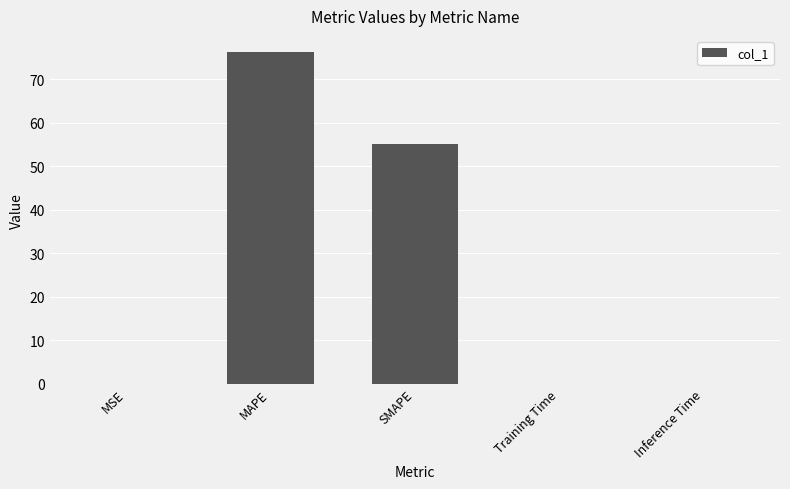

The chart shows a value of 100.3 at MAPE. True or false?

False